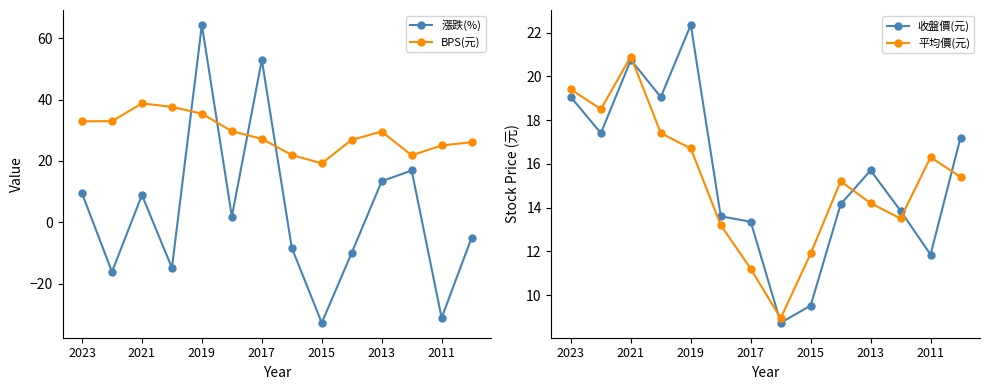

In 漲跌(%), how many points are higher than both neighbors (excluding endpoints)?

4